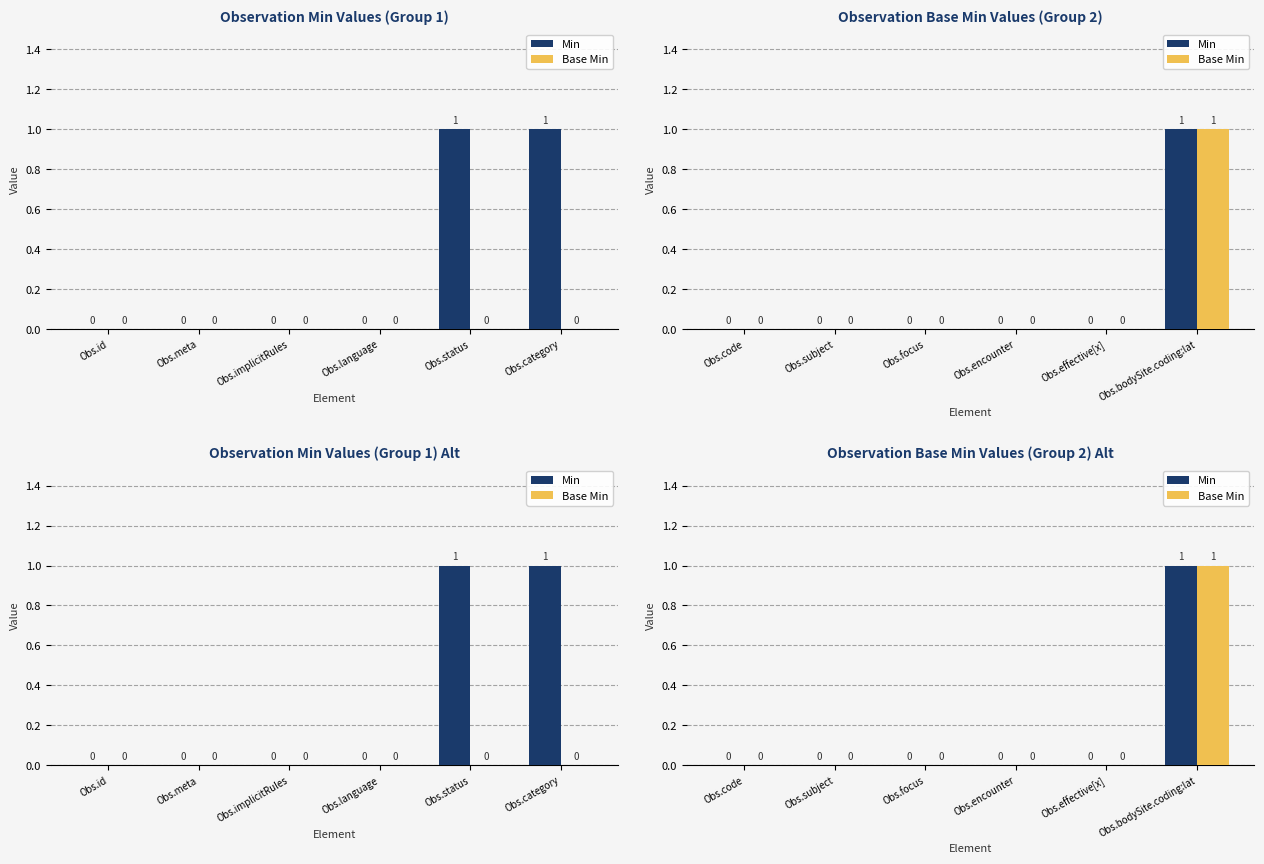

What is the maximum value shown in the chart?

1